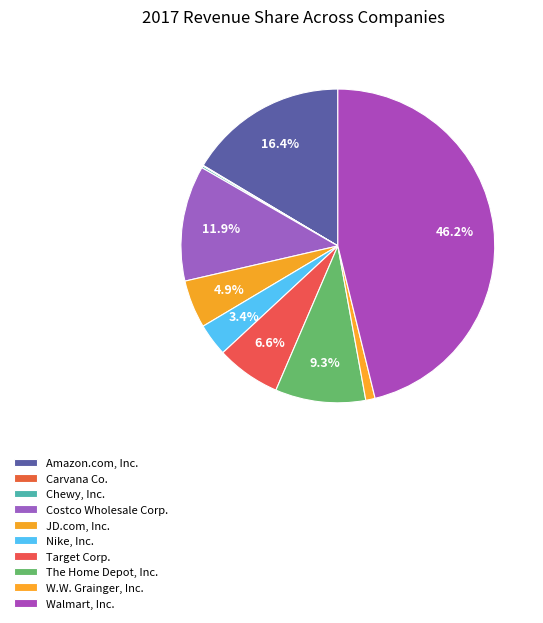

Which has a higher value, Nike, Inc. or JD.com, Inc.?

JD.com, Inc.